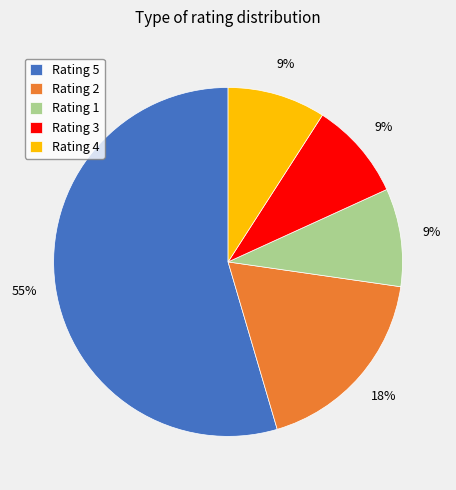

To the nearest percent, what is the average slice percentage?

20%